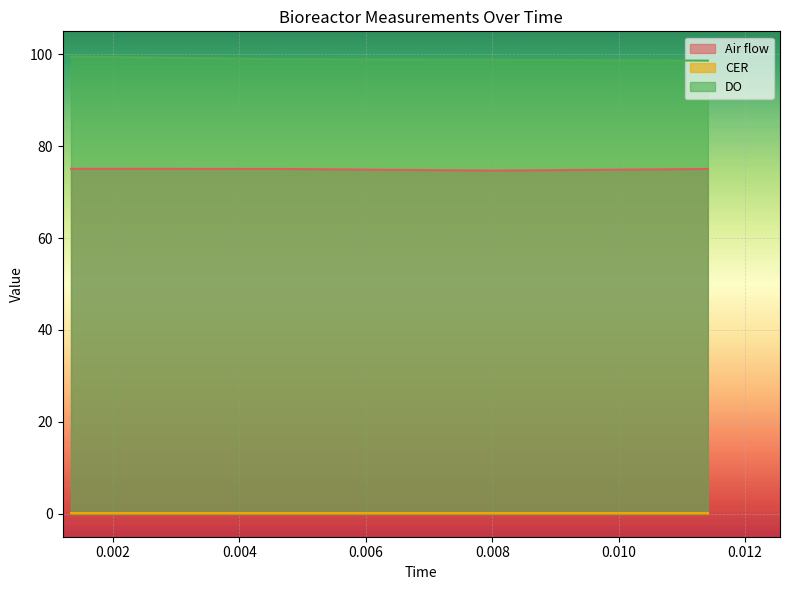

Which label corresponds to the largest value in the chart?

0.00133676594444444